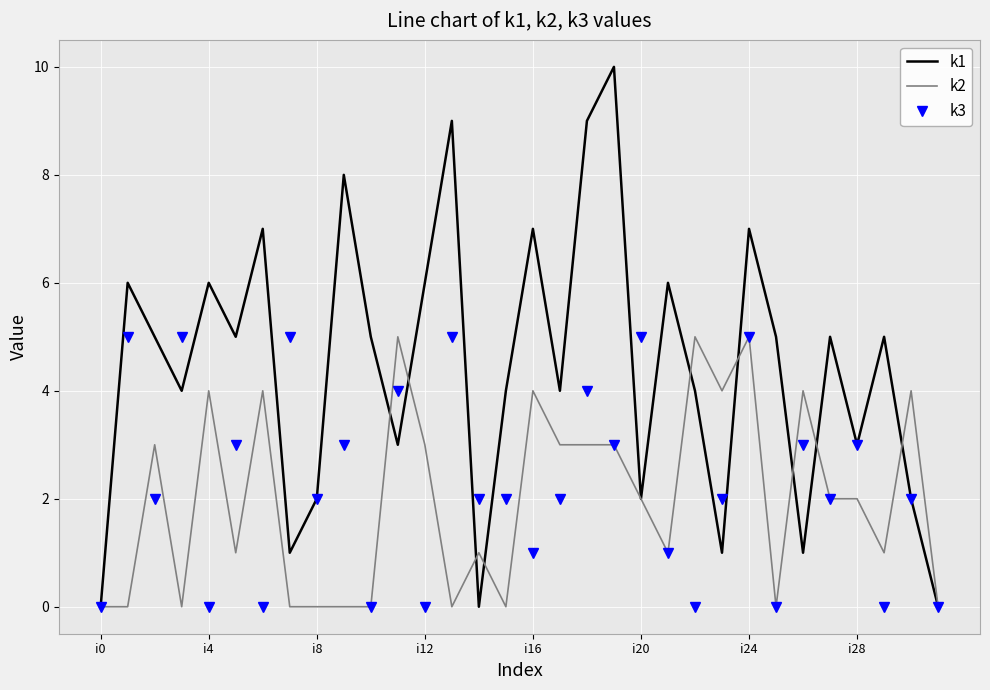

Which series has the largest total across all categories?

k1